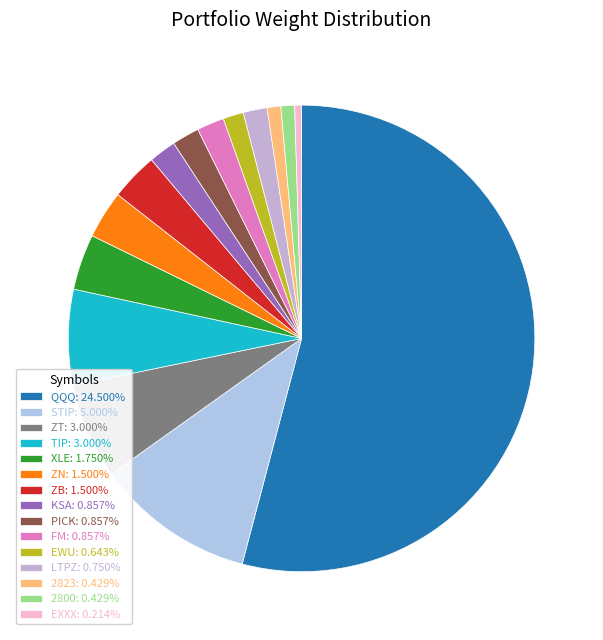

Rank the categories by value from lowest to highest.

EXXX, 2823, 2800, EWU, LTPZ, KSA, PICK, FM, ZN, ZB, XLE, ZT, TIP, STIP, QQQ